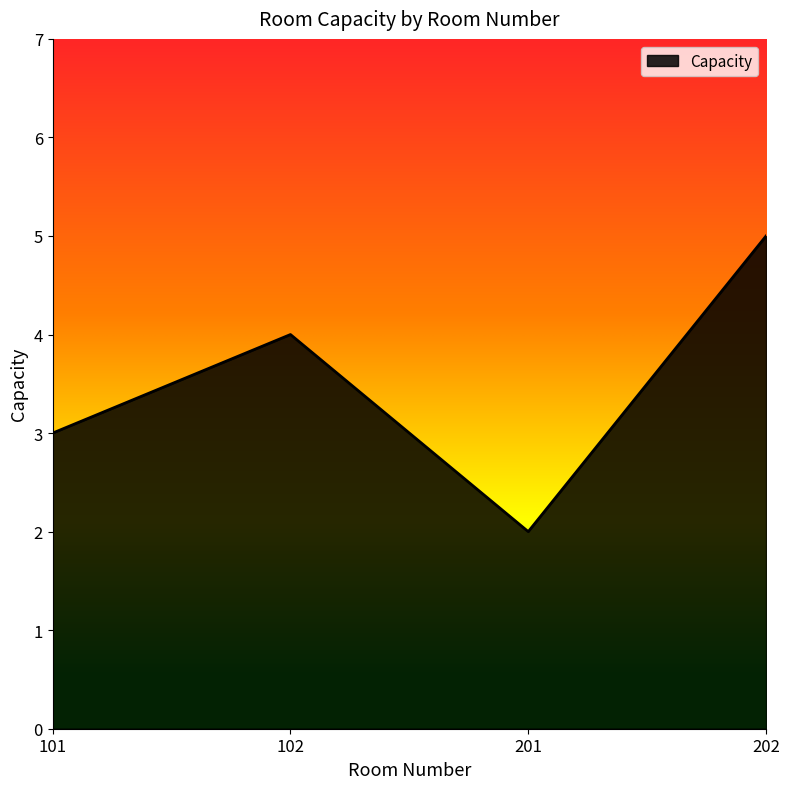

True or false: the data shows 3 at 101.

True